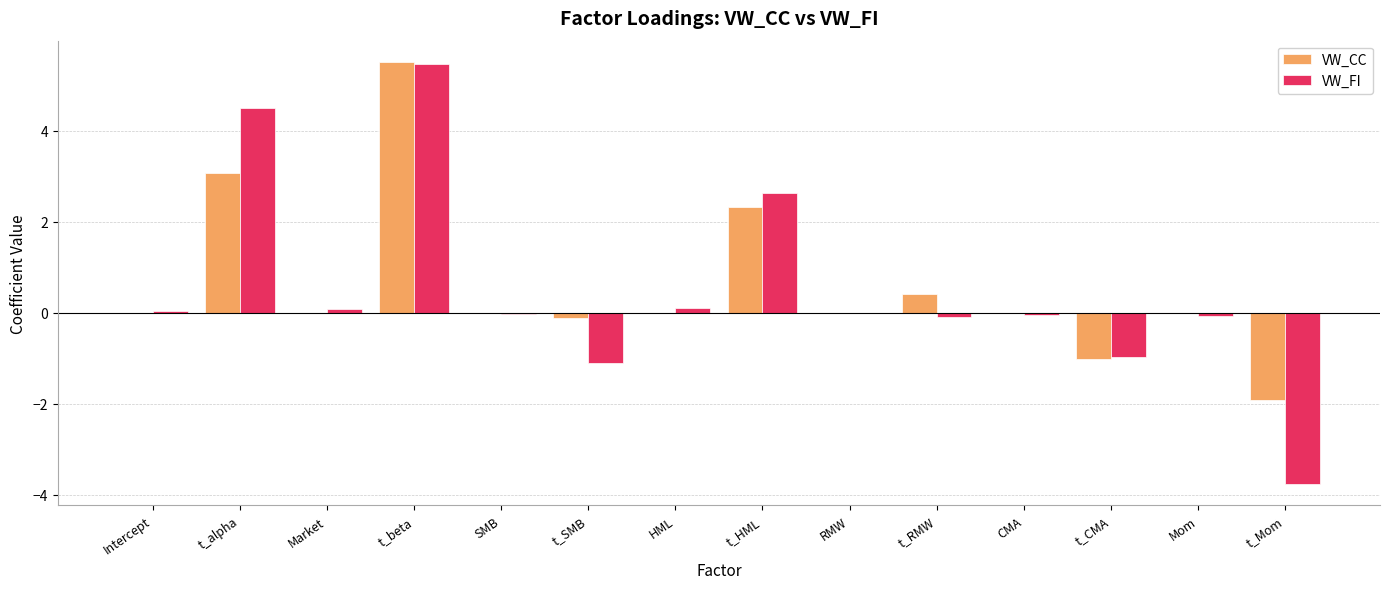

How many distinct data groups are displayed?

2